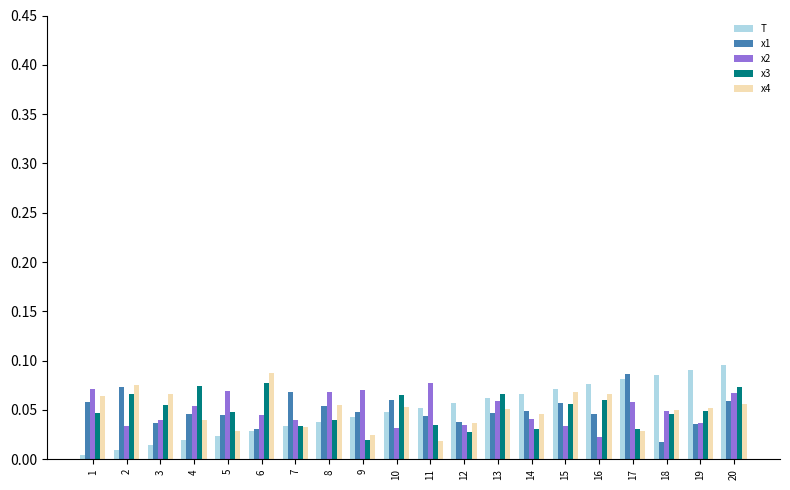

List the labels in order of T value, smallest first.

1, 2, 3, 4, 5, 6, 7, 8, 9, 10, 11, 12, 13, 14, 15, 16, 17, 18, 19, 20